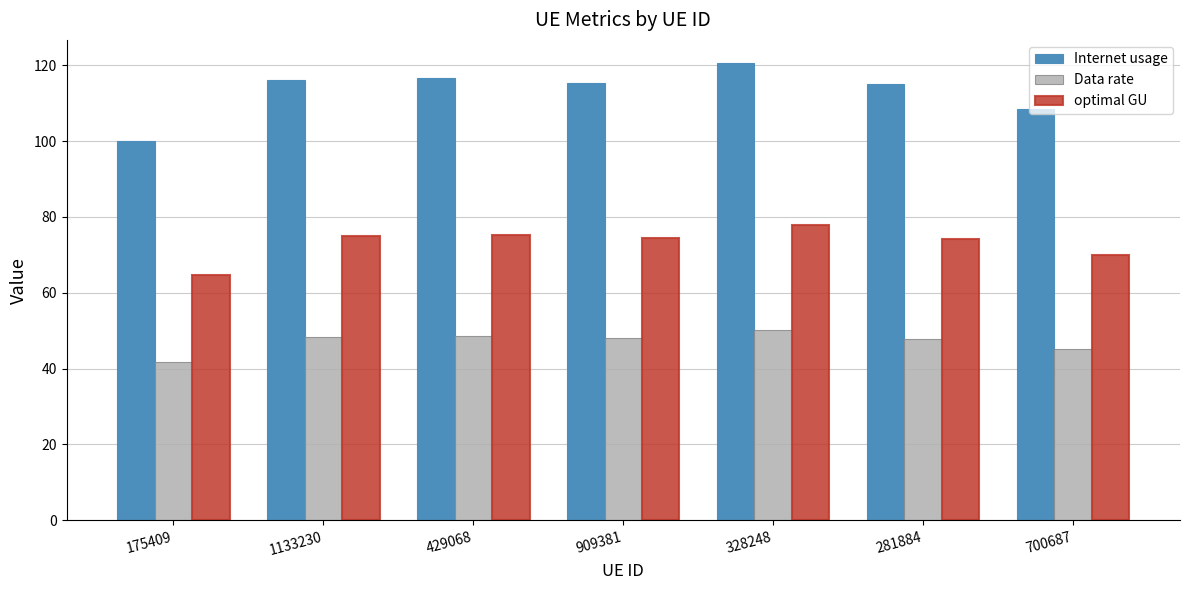

How many data points does each series have?

7